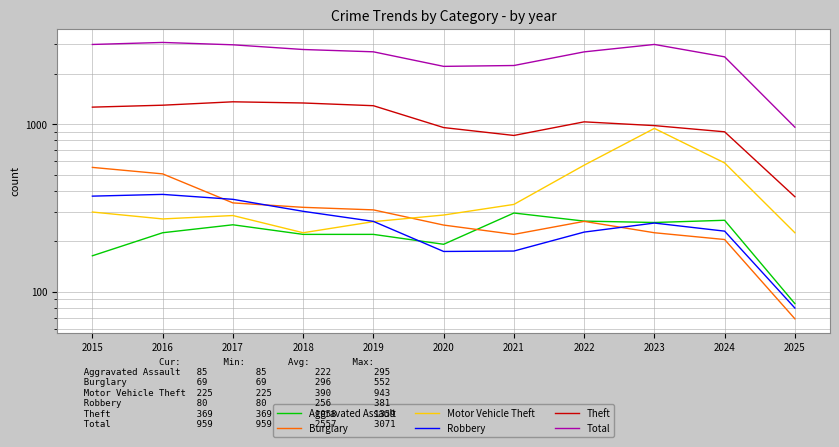

What are all the series names shown in the legend?

Aggravated Assault, Burglary, Motor Vehicle Theft, Robbery, Theft, Total